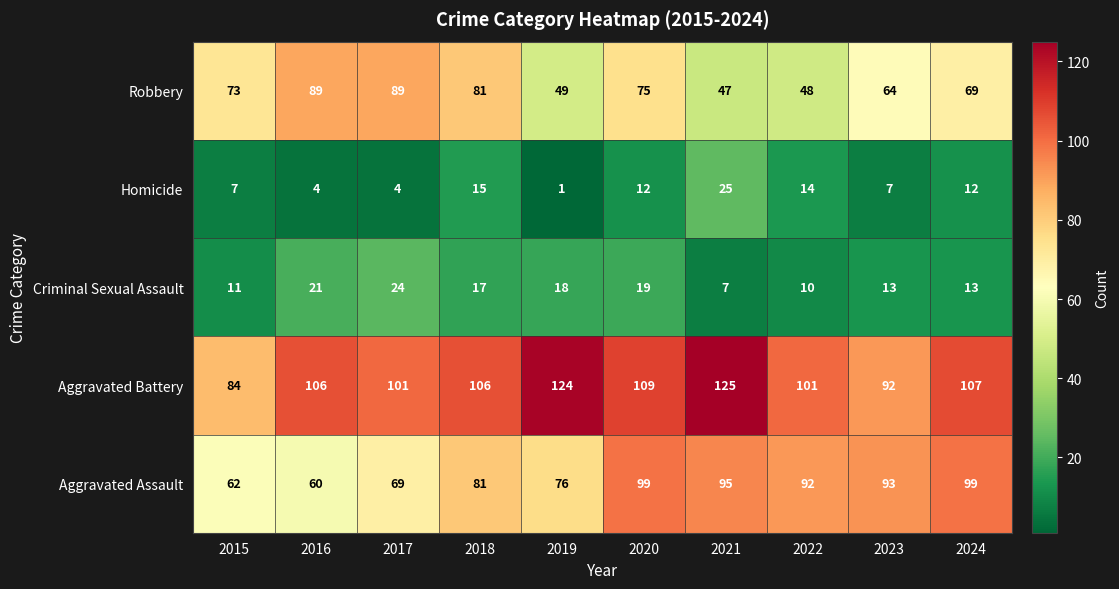

What is the spread (max minus min) of values at 2022?

91